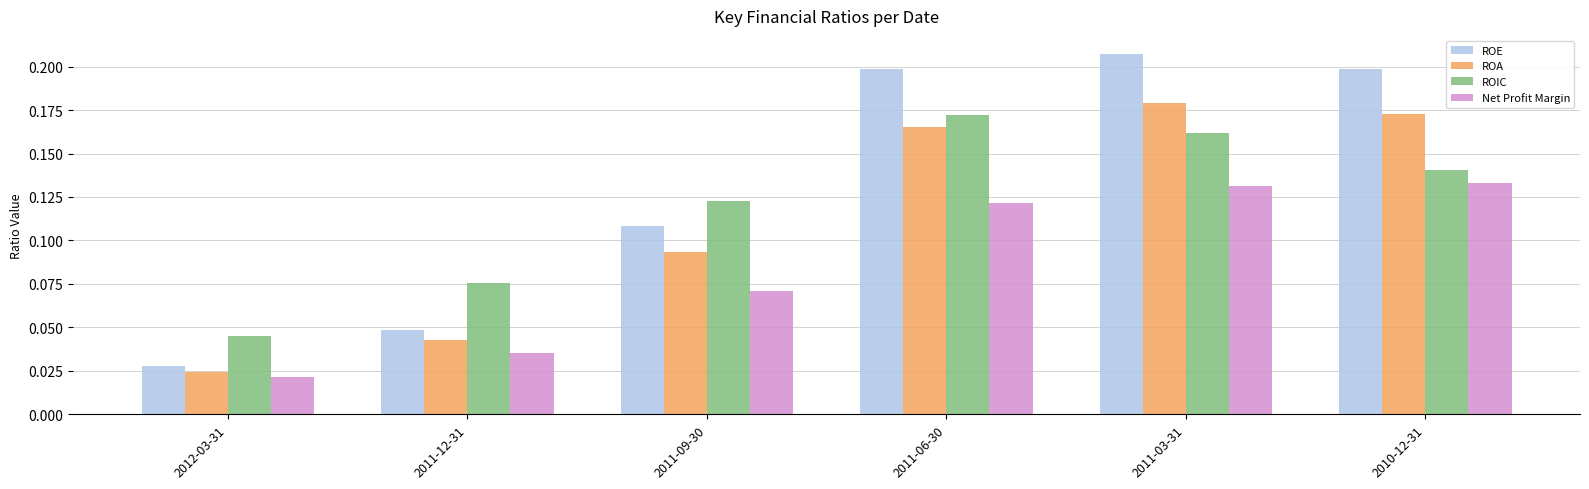

Which series has the widest spread of values?

ROE